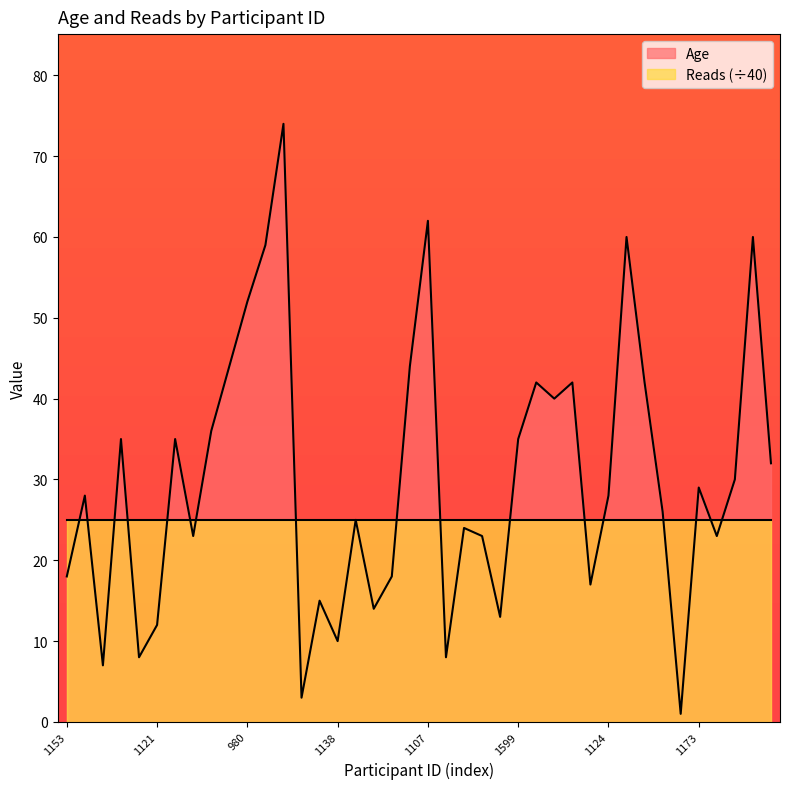

Approximately how many times larger is the value at 988 compared to 1106?

0.8